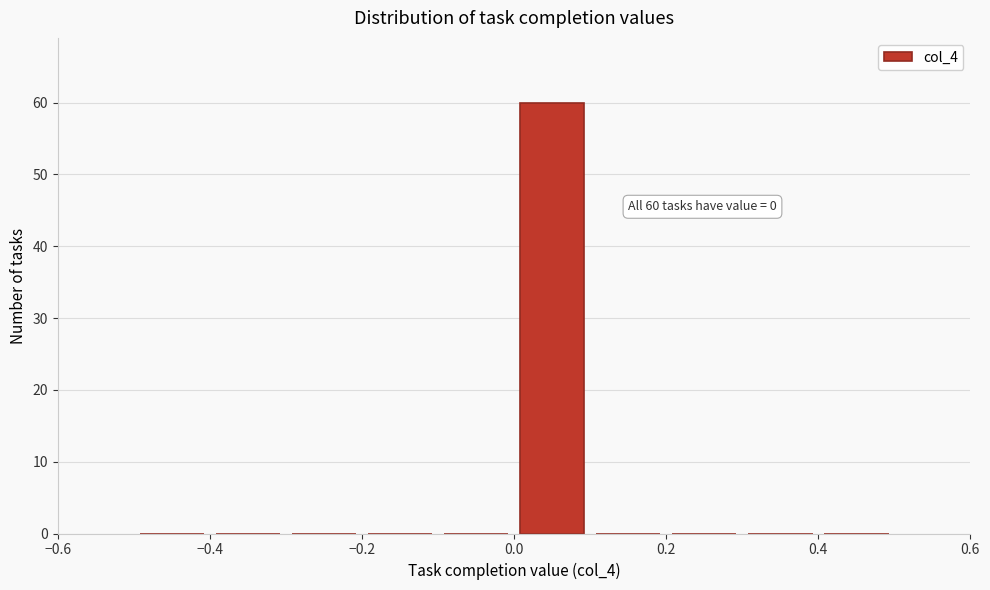

Over which range of the x-axis is the bar tallest?

0.0 to 0.1